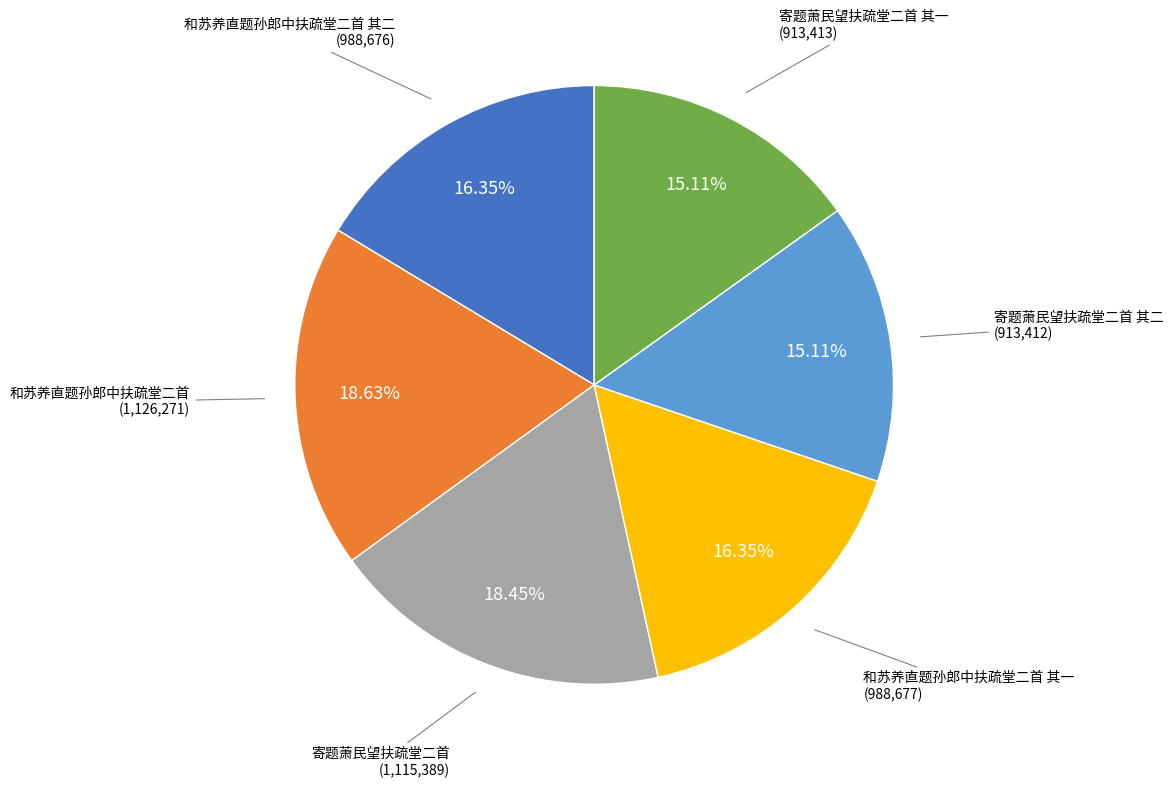

Is there a majority slice in this chart?

No